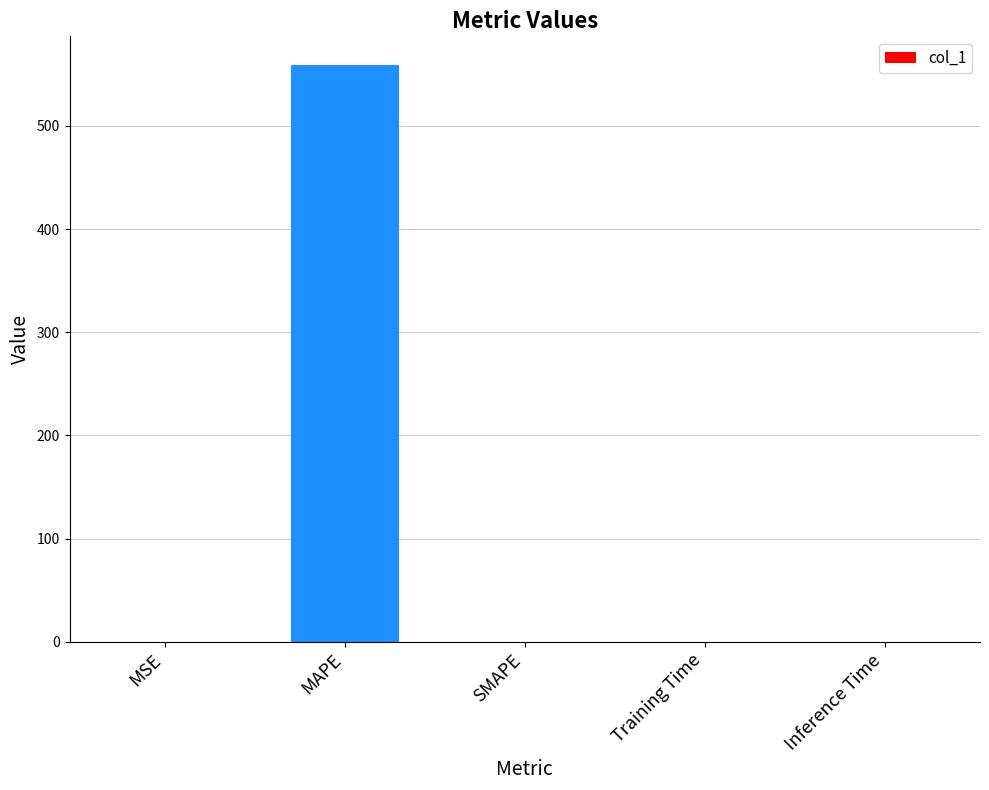

True or false: the data shows 0.0 at Training Time.

True